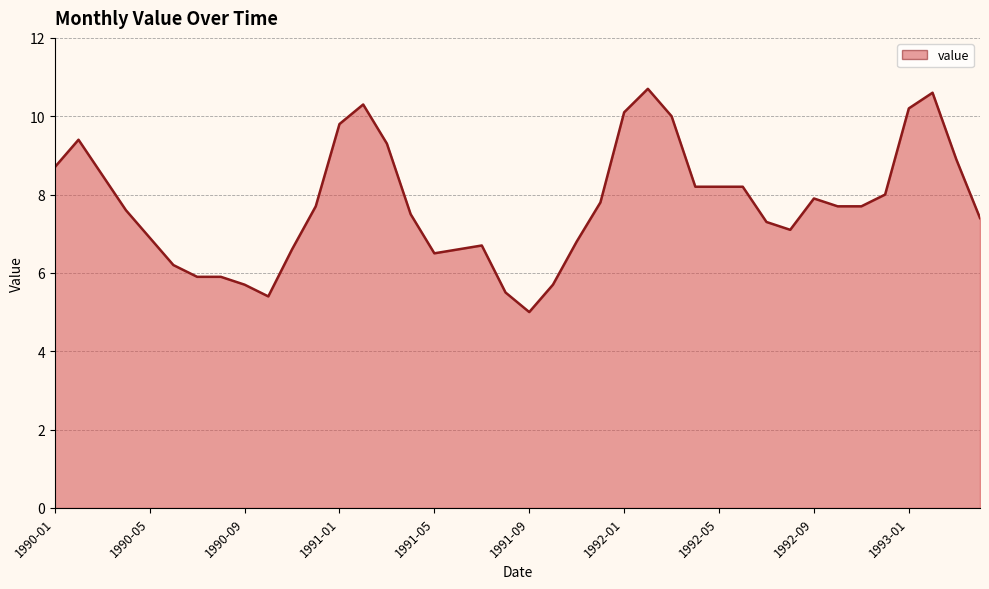

What is the ratio of the value at 1991-05 to the value at 1992-01?

0.6